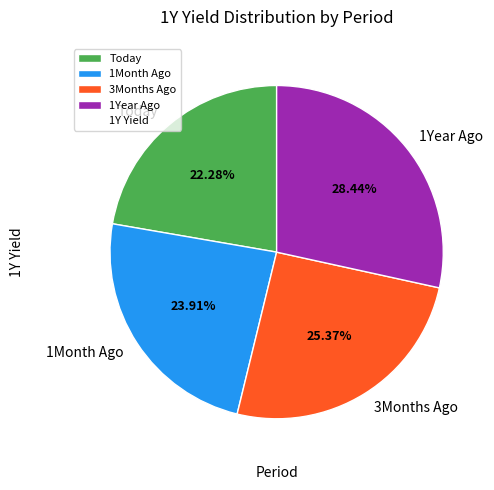

To the nearest percent, what is the average slice percentage?

25%